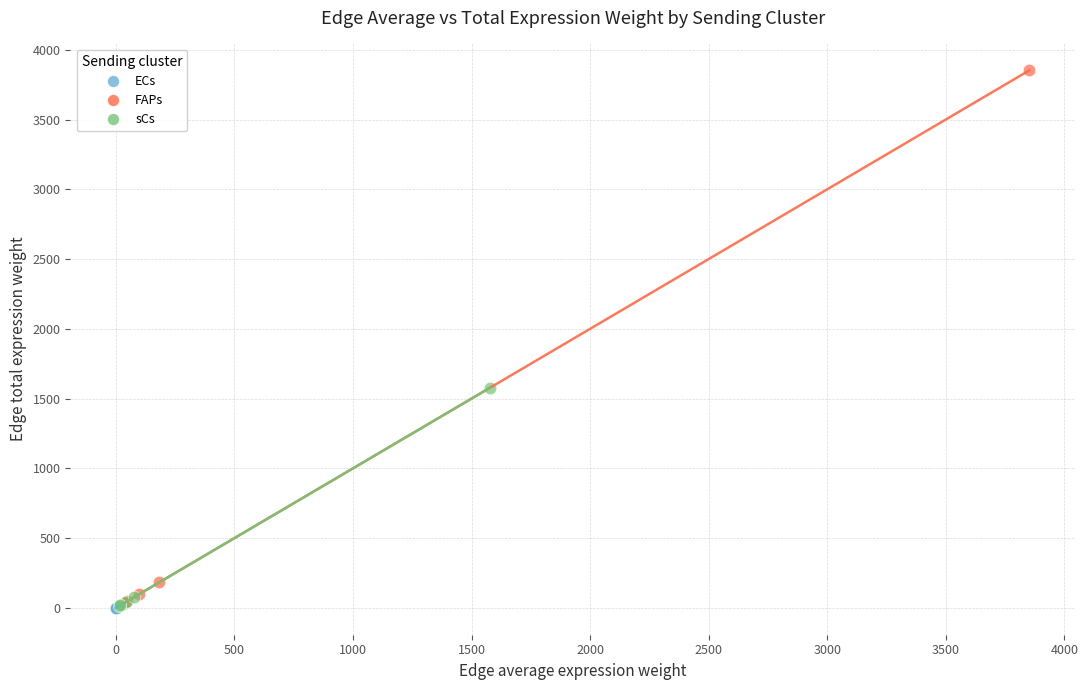

Which series has the widest spread of Y values?

FAPs